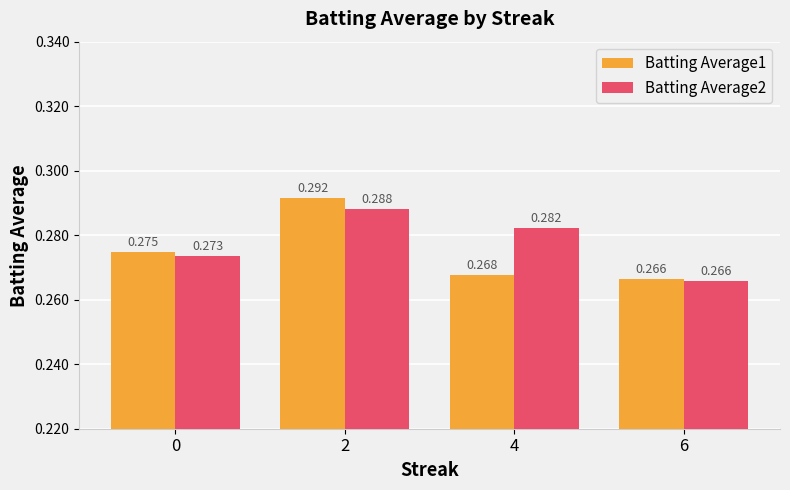

Is the value of Batting Average1 at 0 greater than the value of Batting Average2 at 4?

No